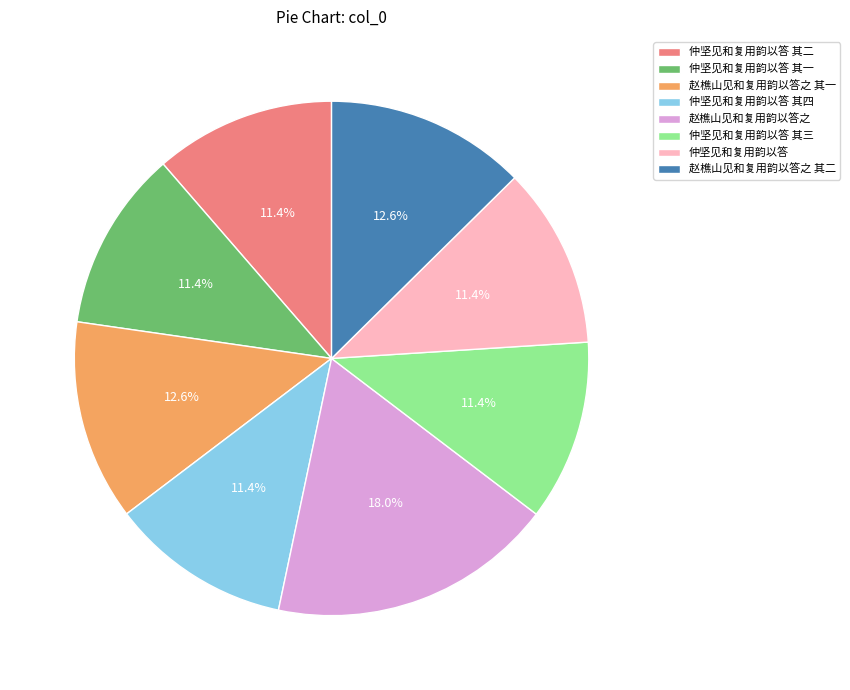

How much of the chart is everything except 仲坚见和复用韵以答 其四?

88.6%